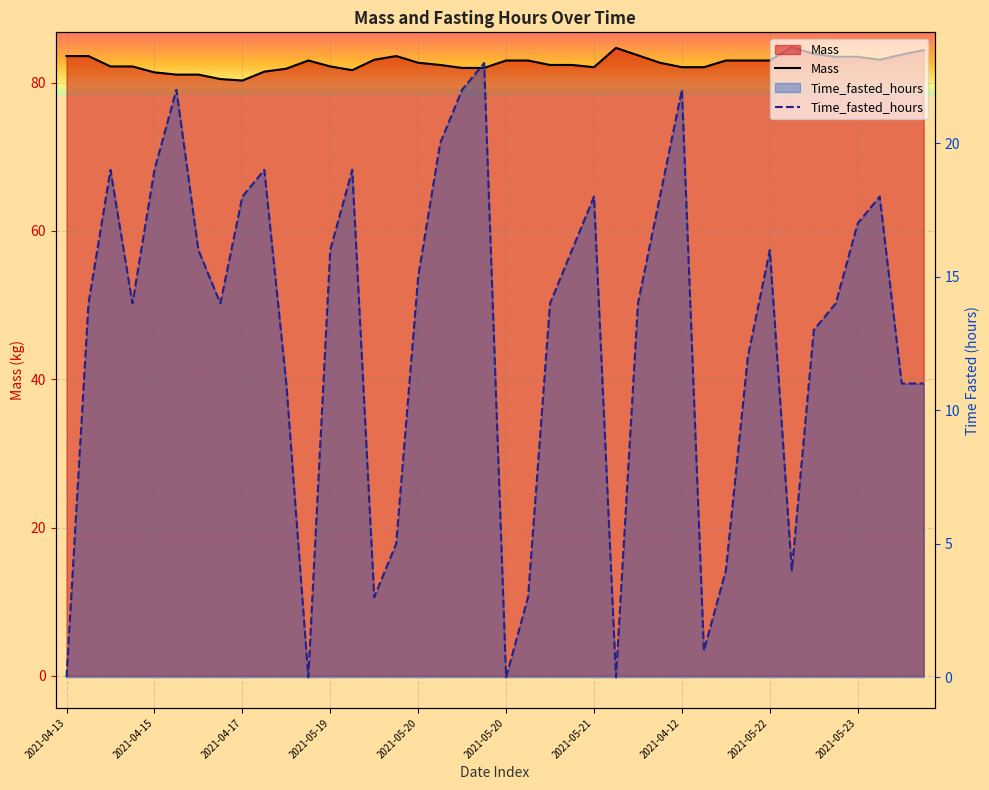

What is the difference between the maximum and minimum values in the Mass series?

4.5